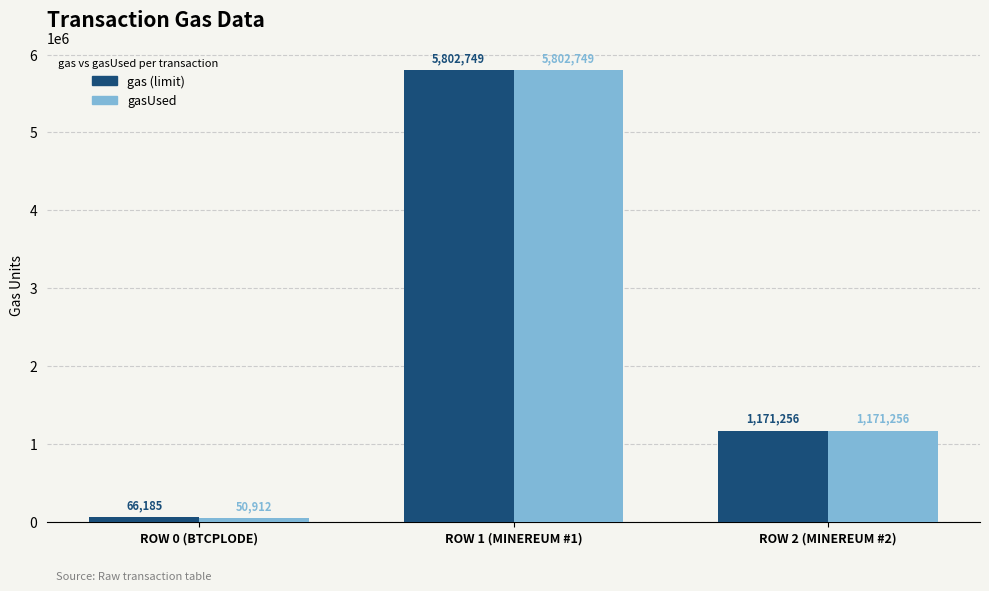

Does the chart contain any negative values?

No